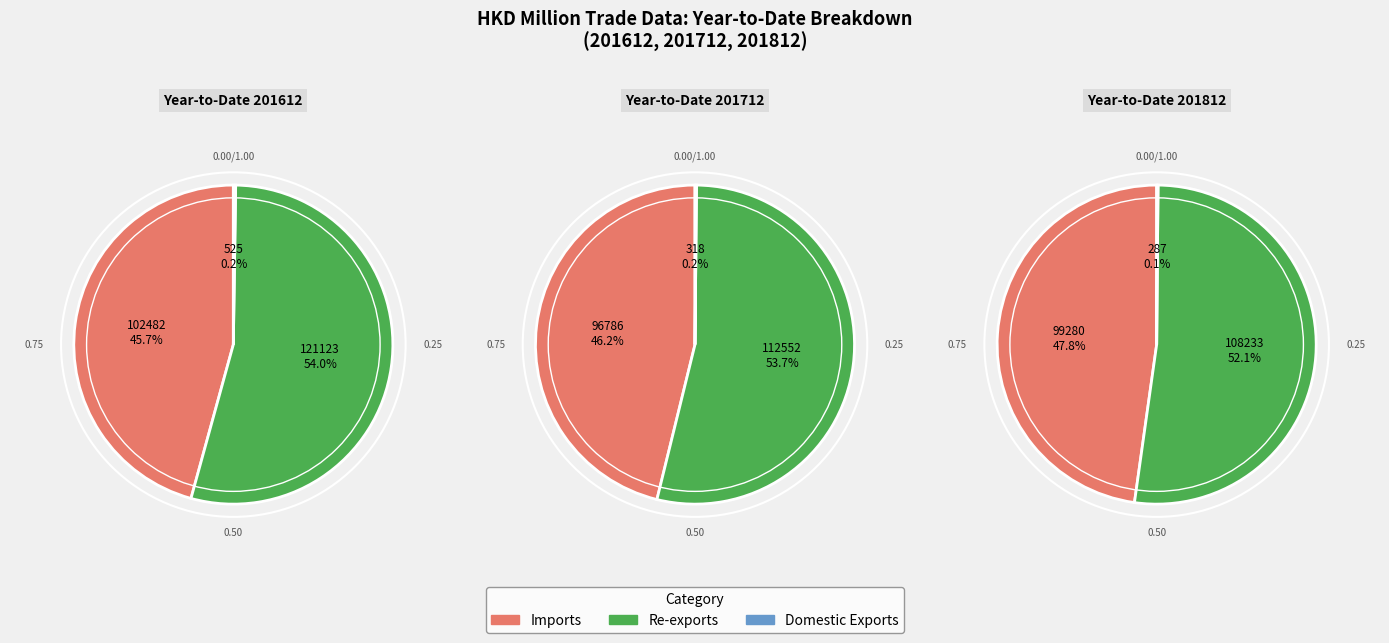

Which slice is the largest?

Re-exports